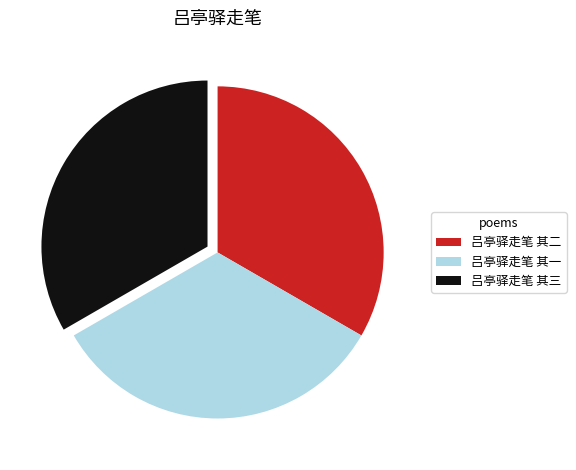

Count the number of slices in the pie.

3